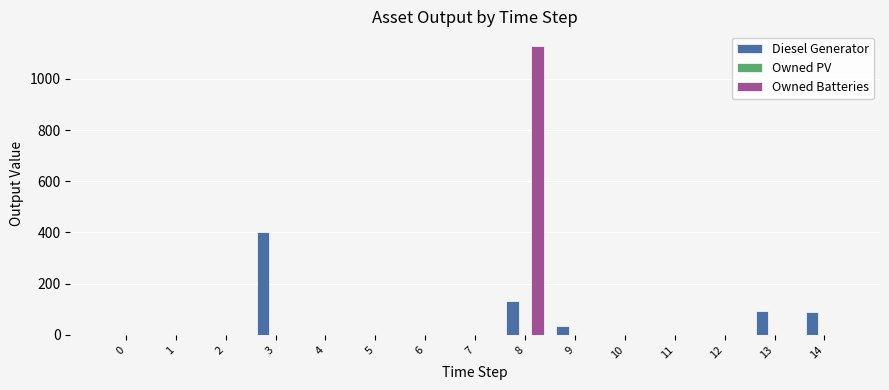

What is the sum of all Diesel Generator values?

750